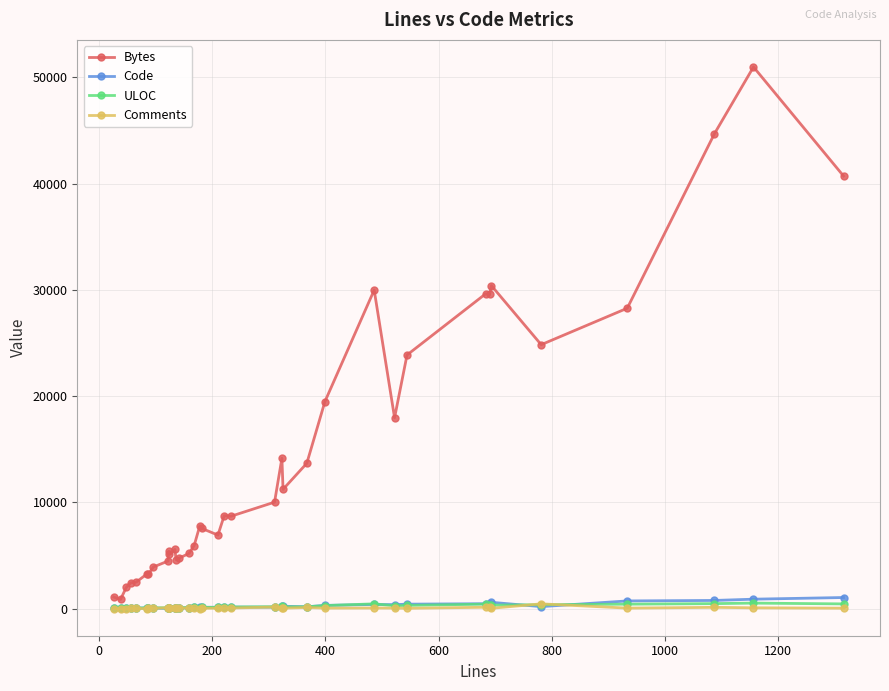

True or false: Code has more than 1 interior local peaks.

True